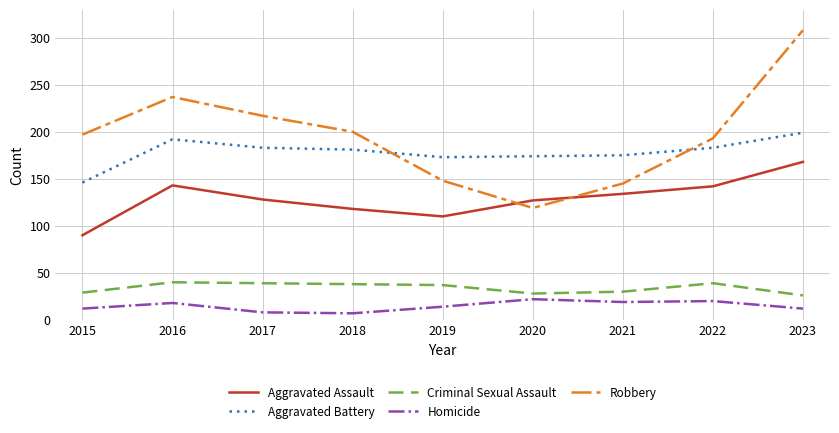

Which series has the largest range (max minus min)?

Robbery